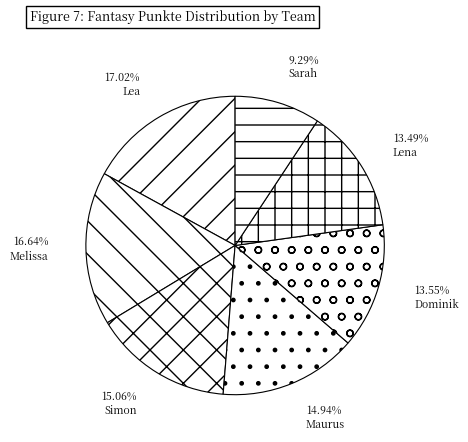

Is it true that Lea is 26% of the pie?

False